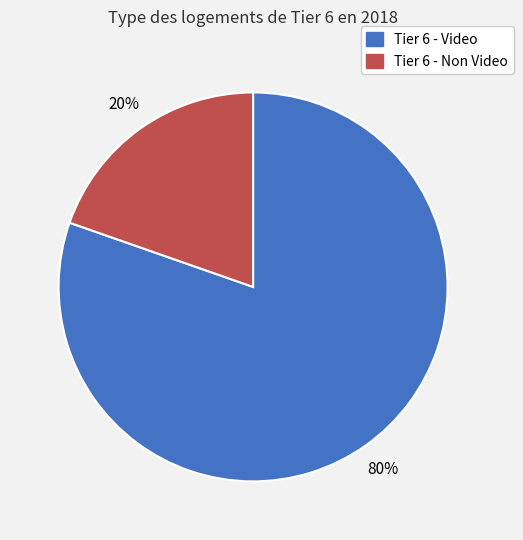

Is there a majority slice in this chart?

Yes